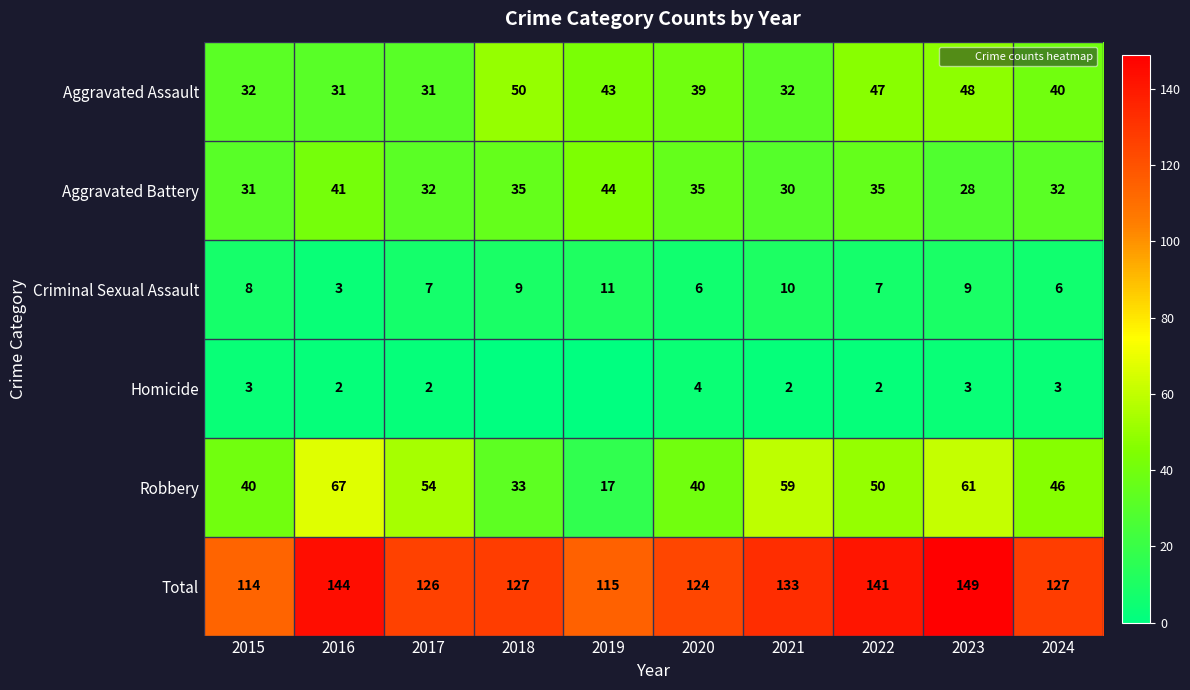

What is the approximate value of Homicide at 2024?

3